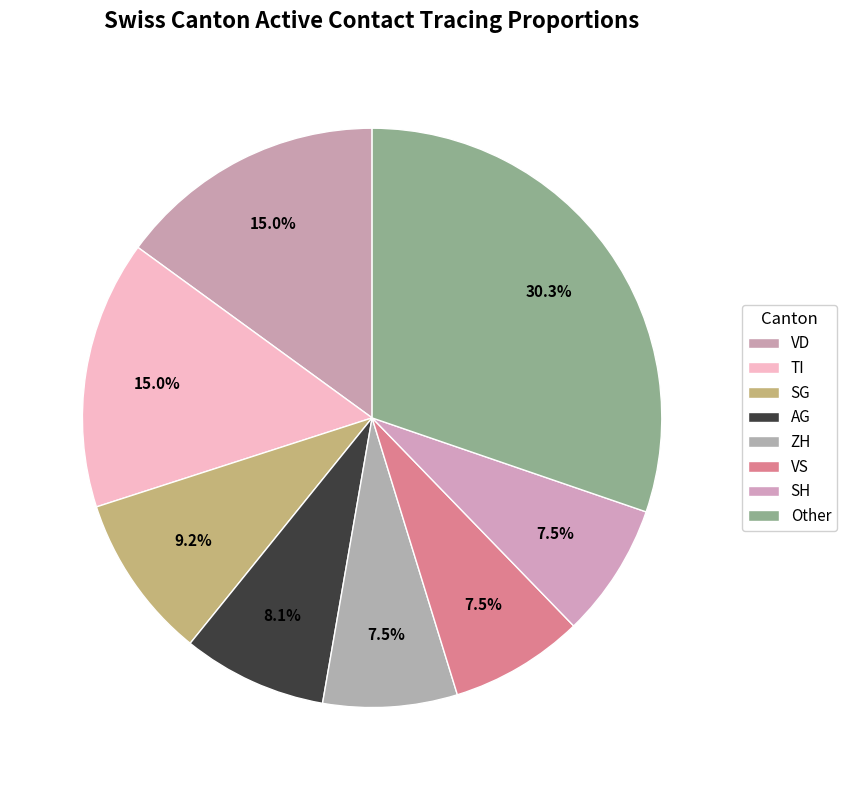

How many segments does this pie chart have?

8